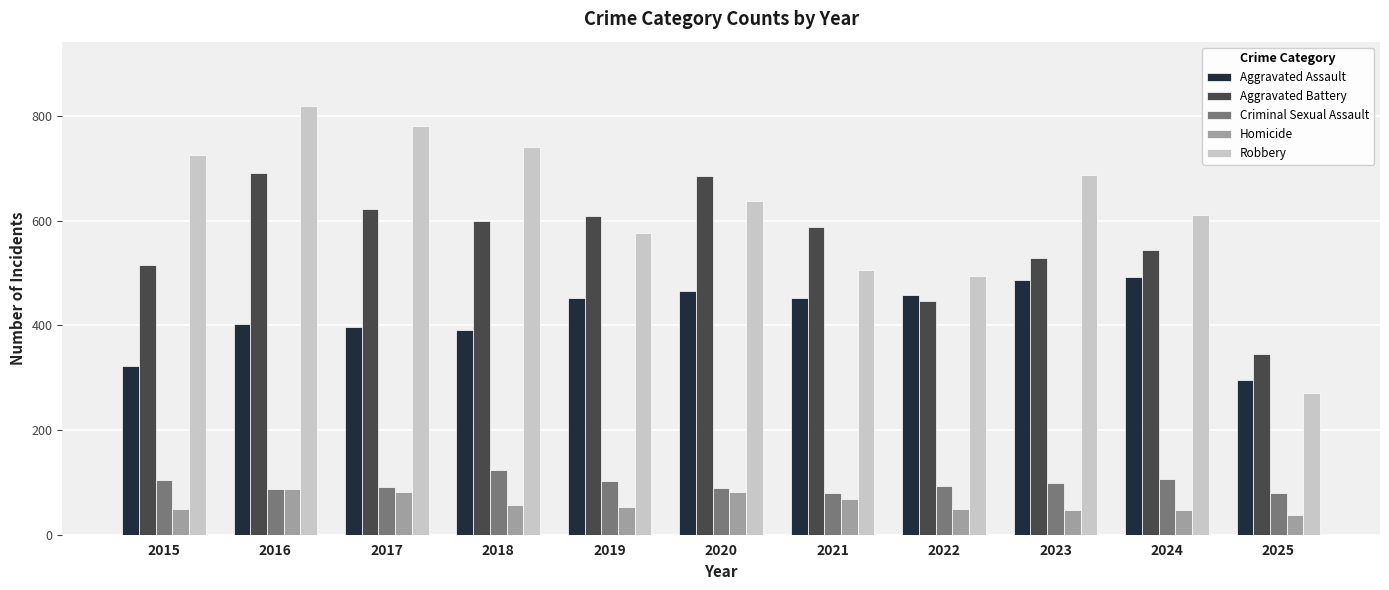

Count the number of categories in the chart.

11